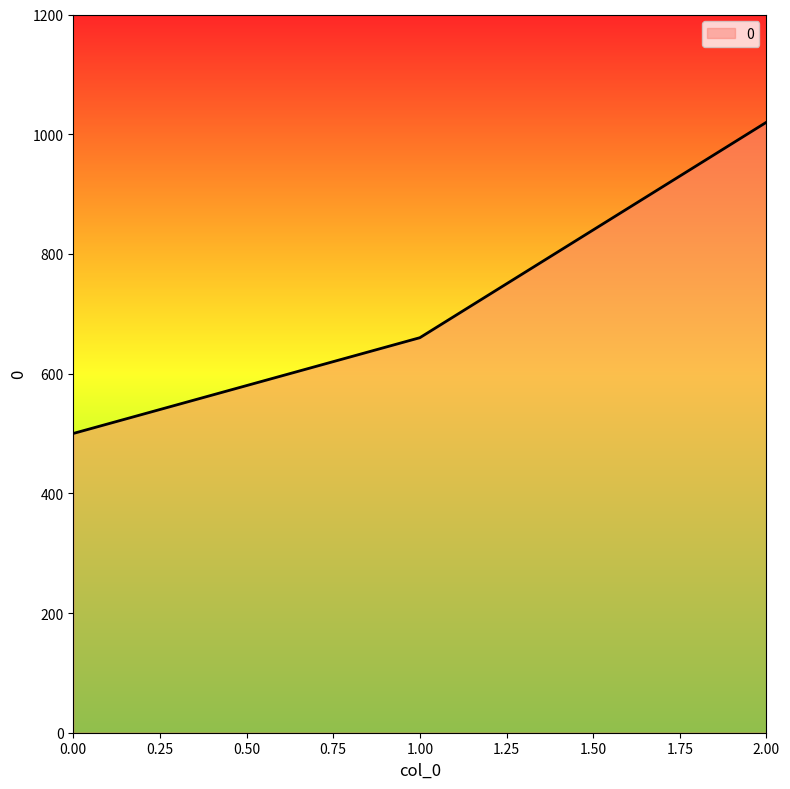

How many lines are shown in the chart?

1